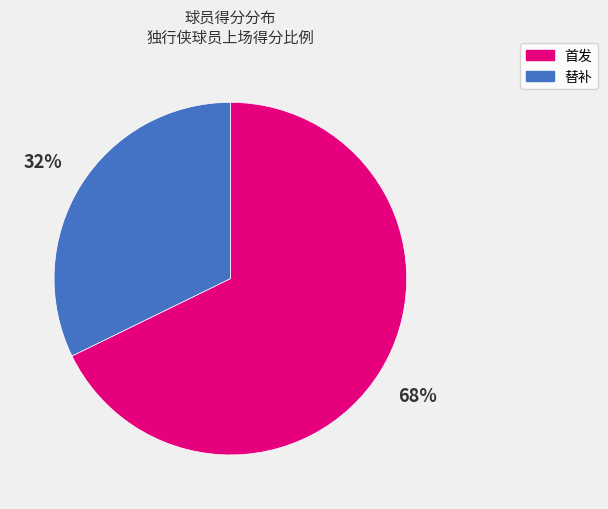

Is there any slice that represents more than half of the pie?

Yes